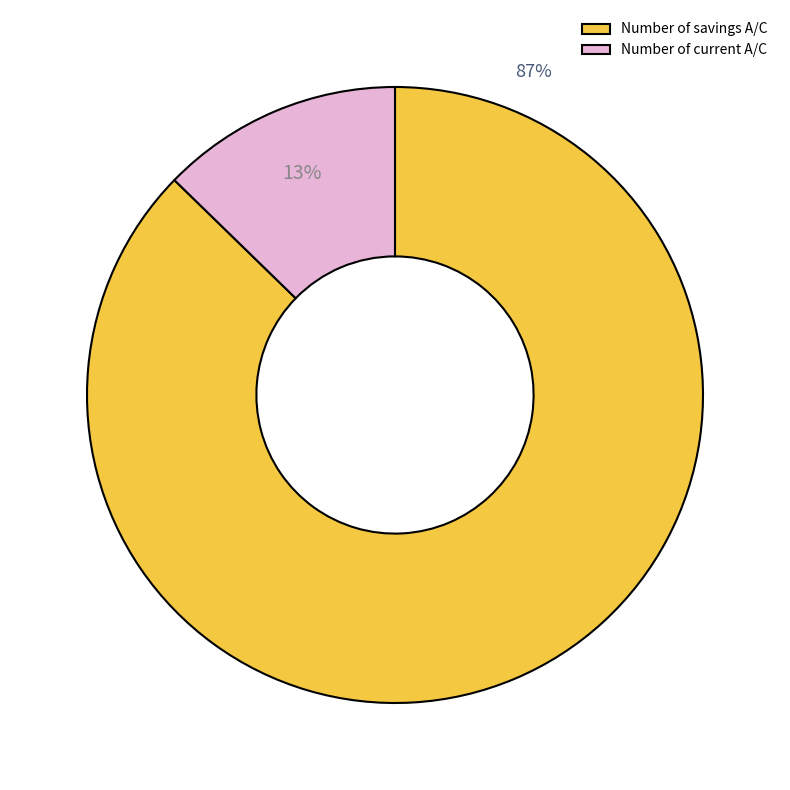

Is the sum of Number of current A/C and Number of savings A/C greater than half?

Yes